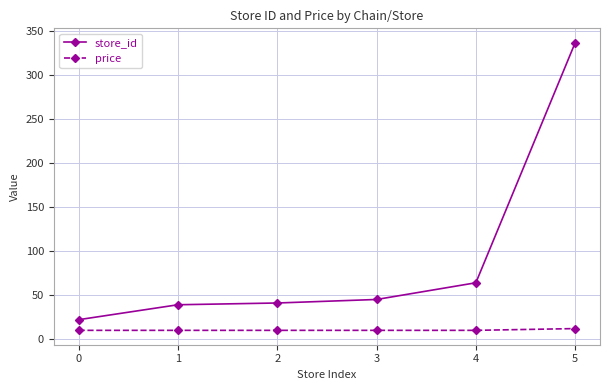

What is the value of the store_id point at the 1st from the left?

22.0